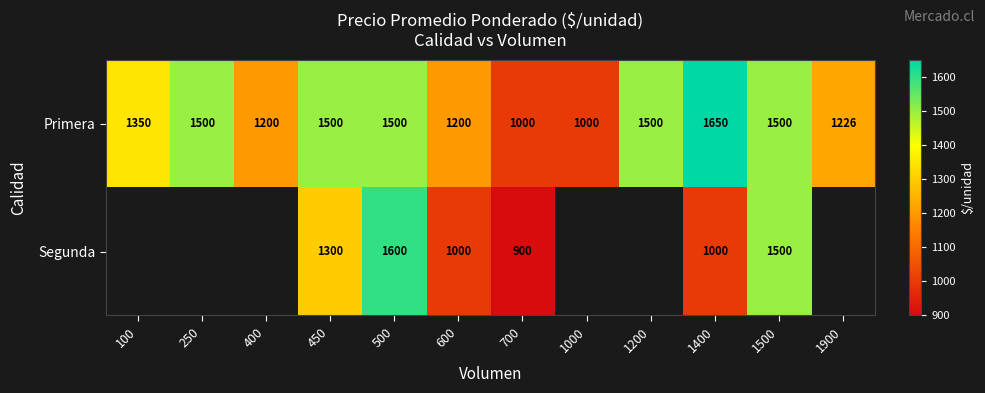

At 700, list the series in order from smallest to largest.

Segunda, Primera